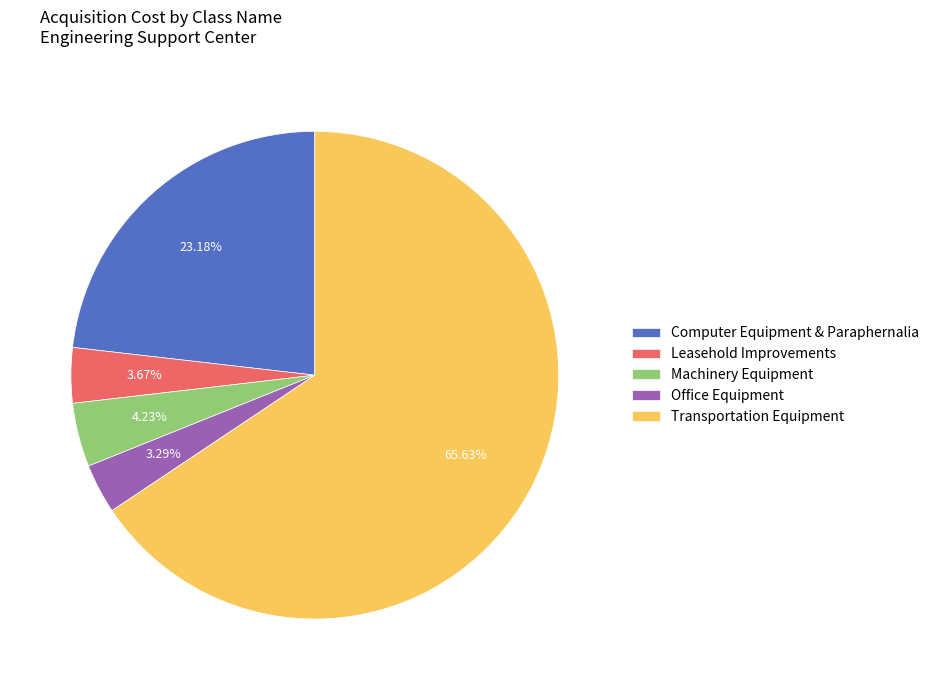

To the nearest percent, what is the difference between the Computer Equipment & Paraphernalia and Leasehold Improvements slice percentages?

20%